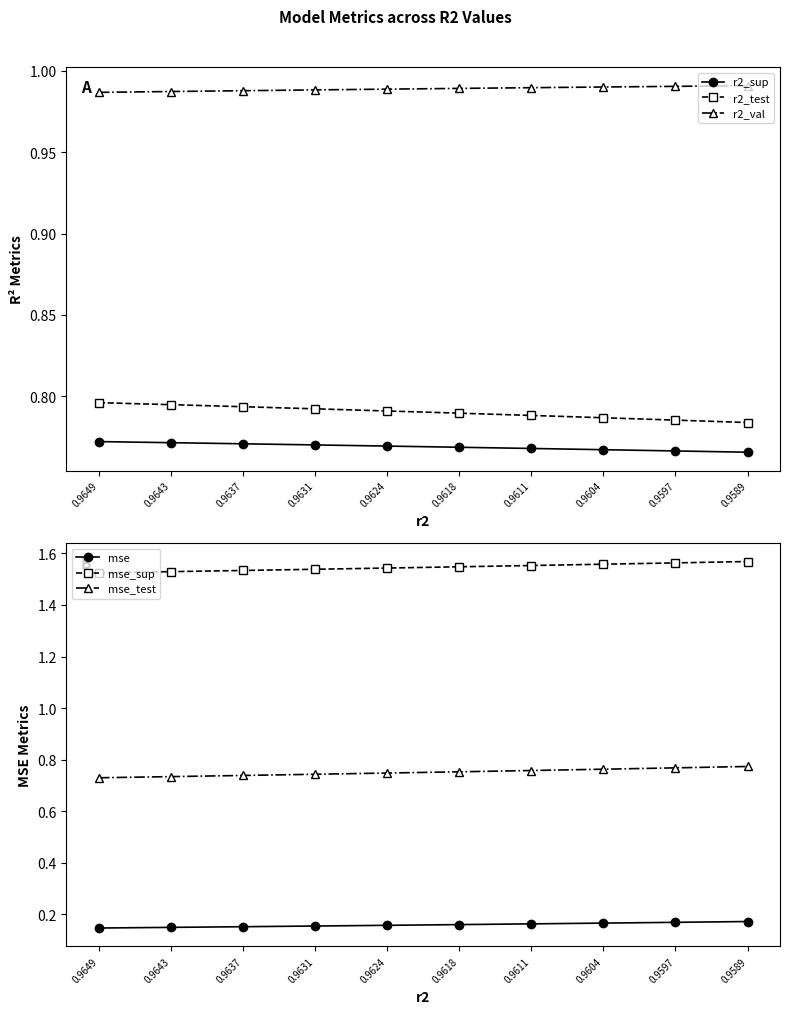

Read the mse_sup value at 0.9611.

1.6